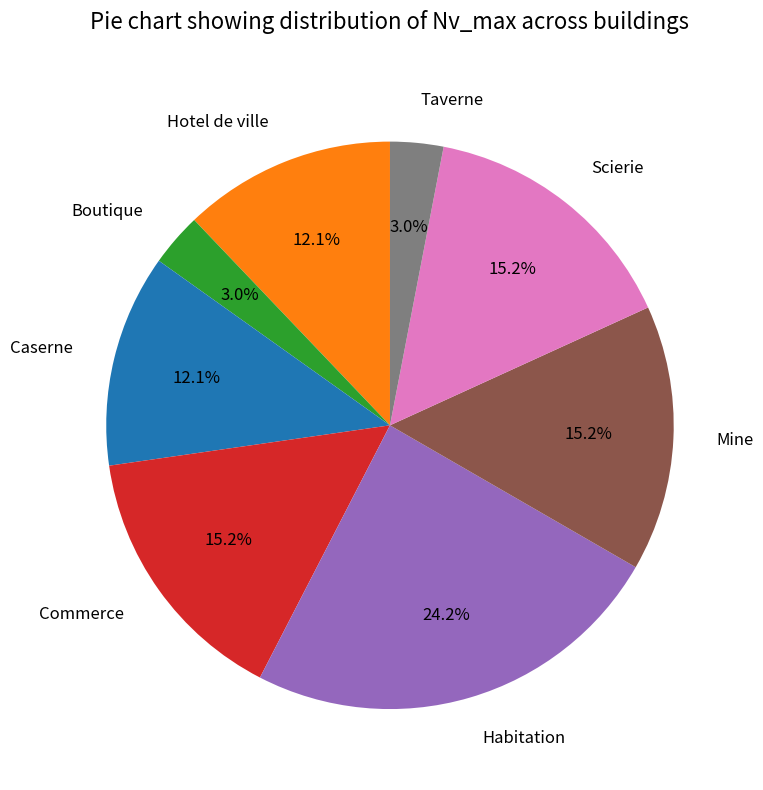

Is Caserne the majority of the pie?

No